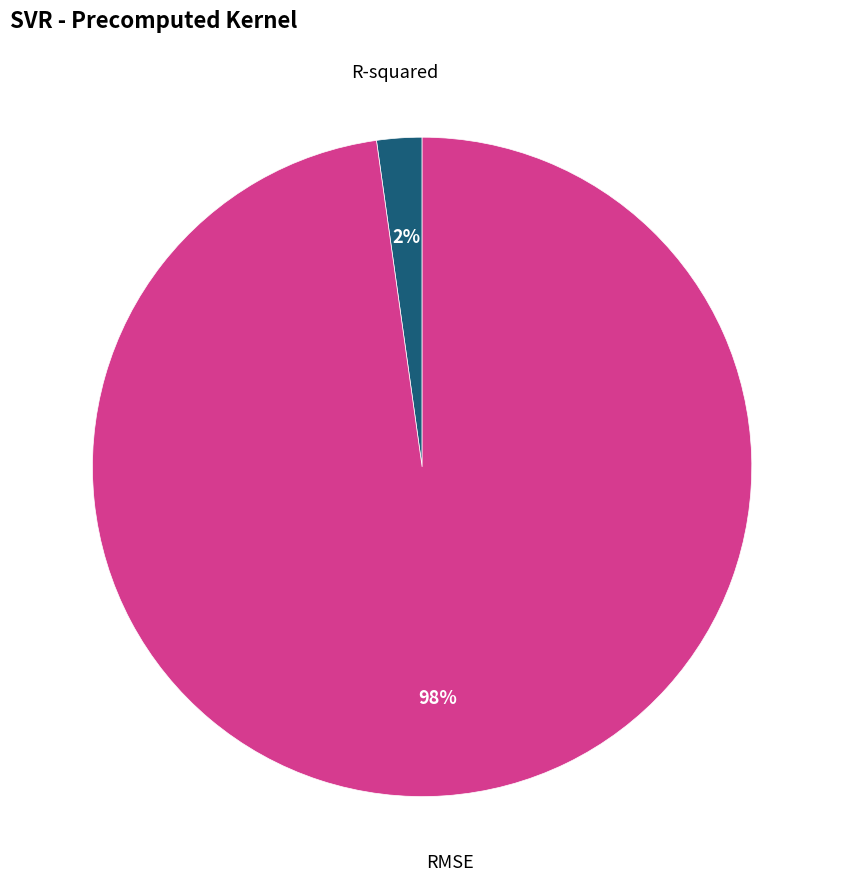

Does any single category account for the majority?

Yes